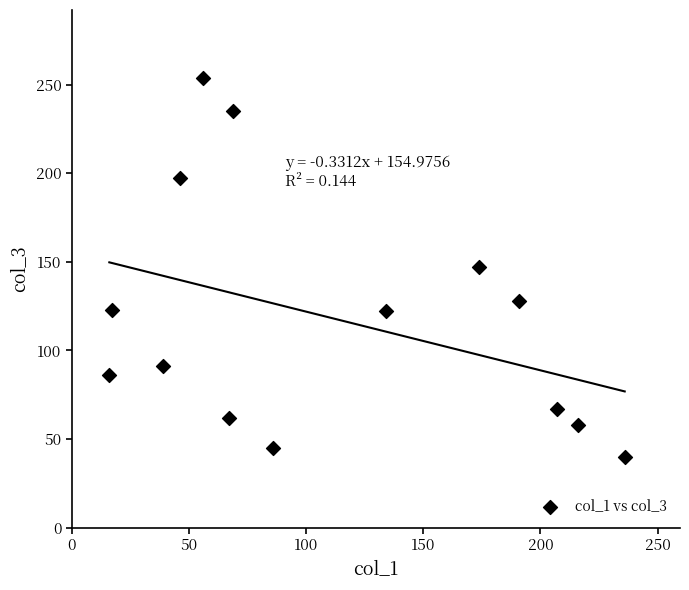

What is the range of Y values (max minus min)?

214